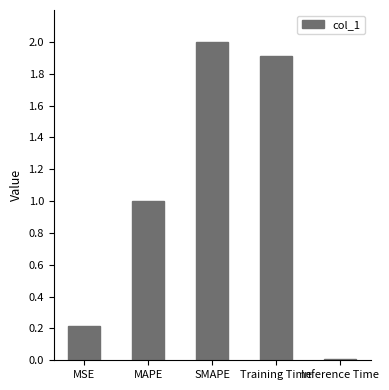

What is the maximum value shown in the chart?

2.0